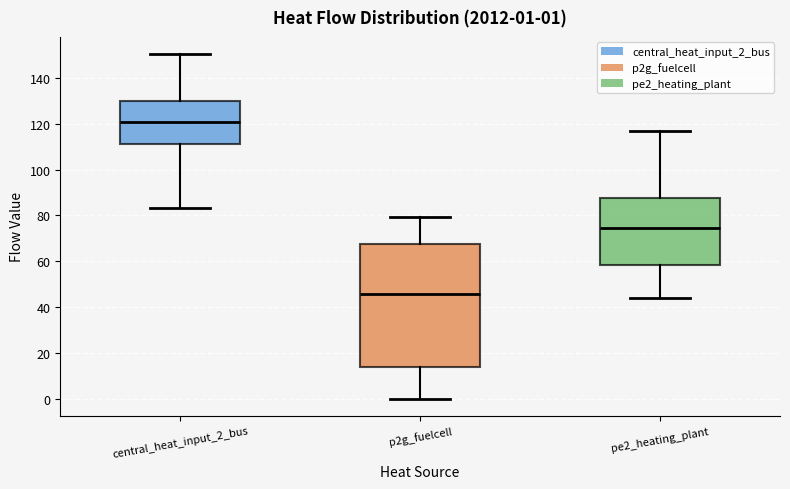

Which box's median line is the lowest?

p2g_fuelcell